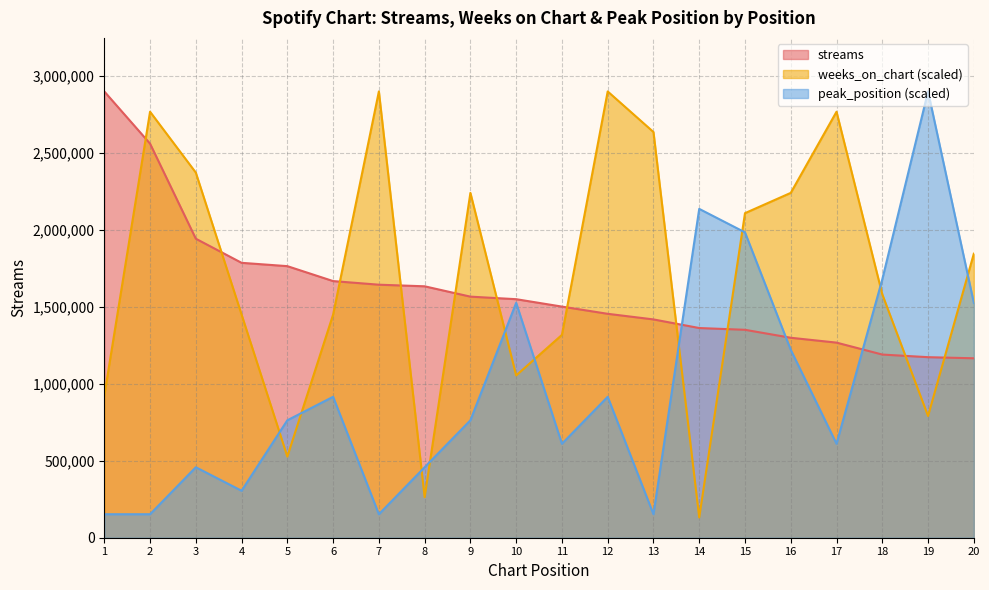

Where does the streams series first go above 1548514?

1